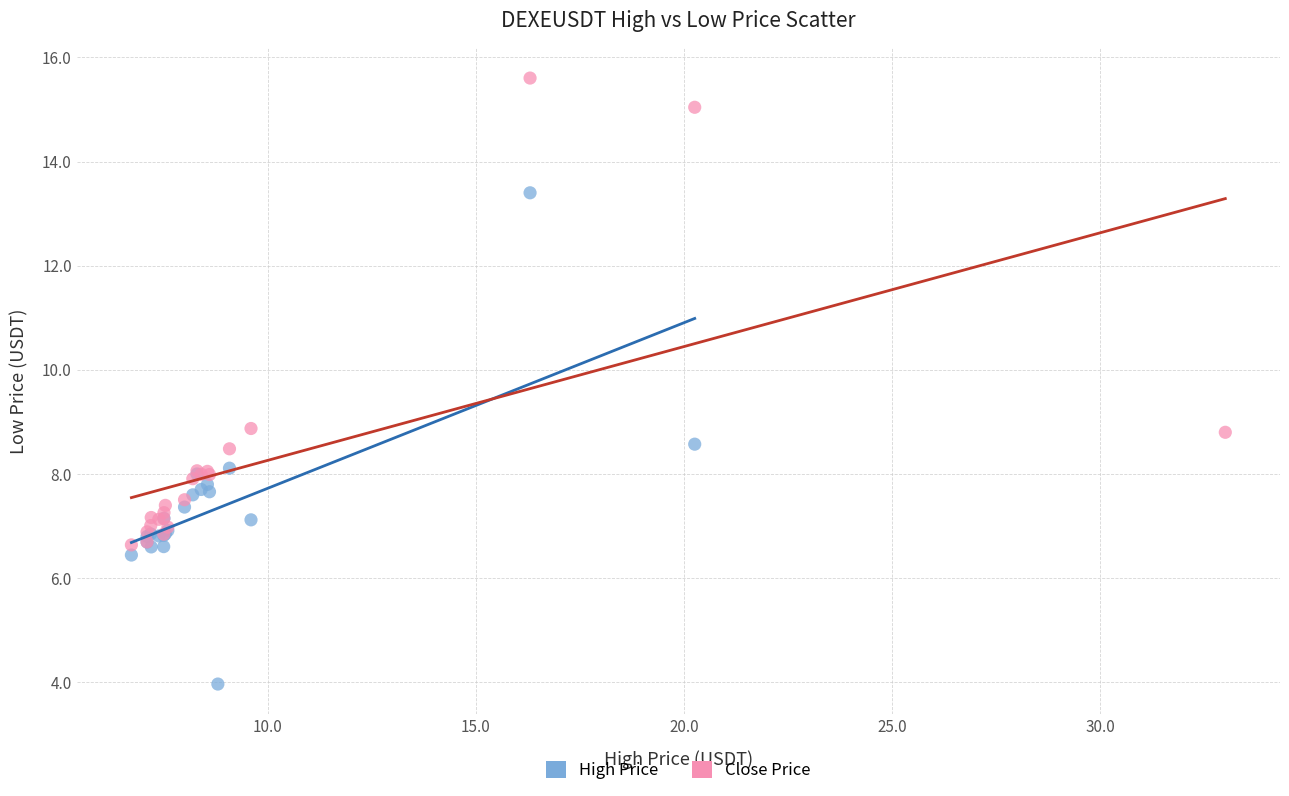

Which series contains the lowest Y value?

High Price